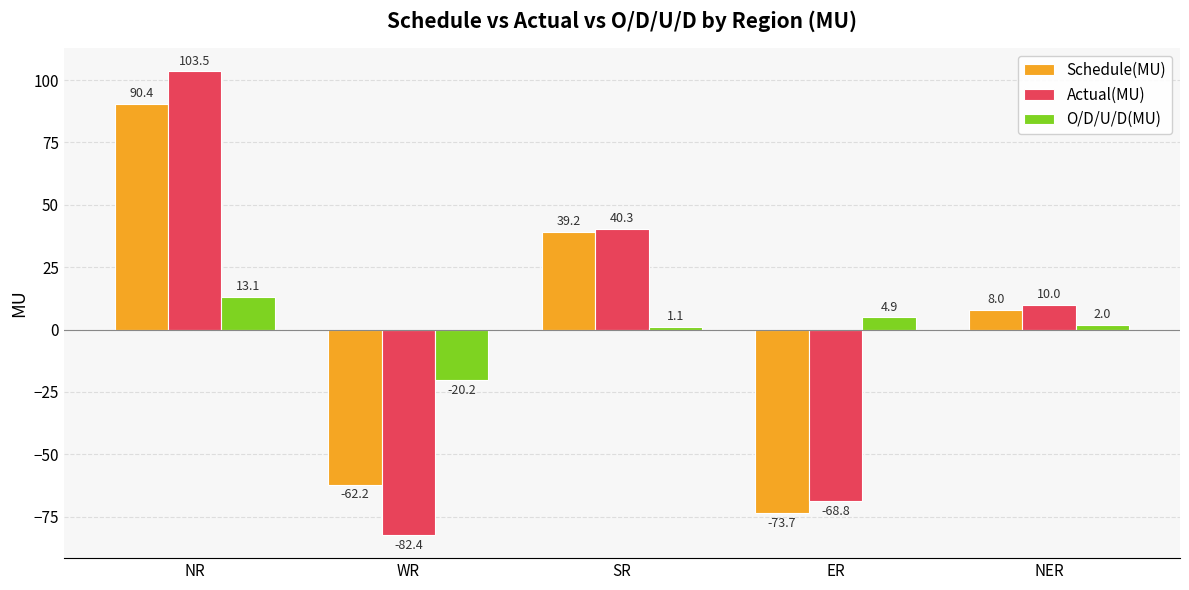

At which label is Schedule(MU) closest to 8?

NER